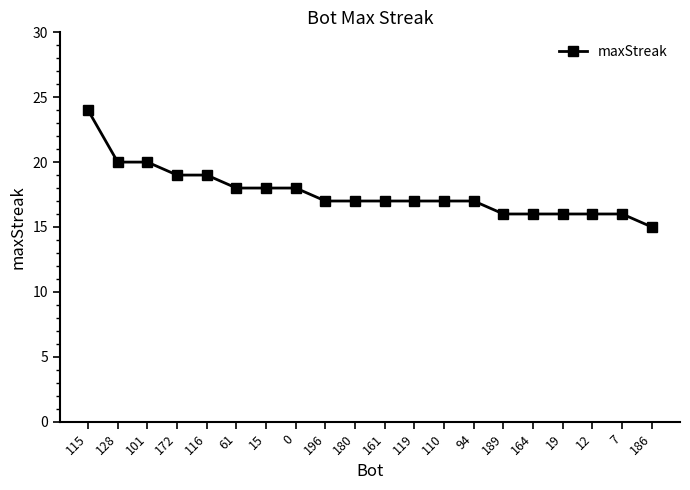

What is the sum of the values at 116 and 94?

36